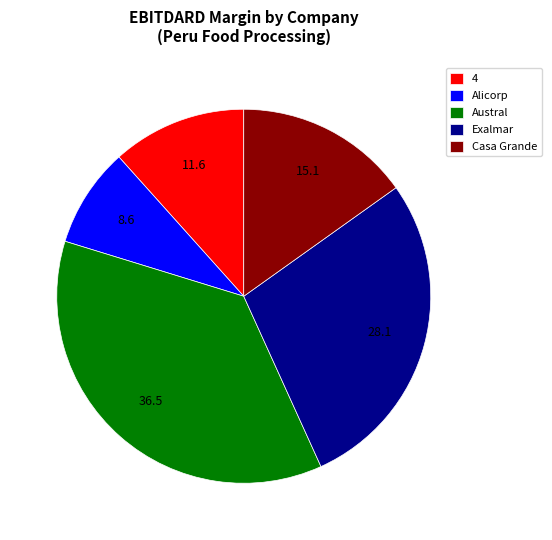

Which slice is the largest?

Austral